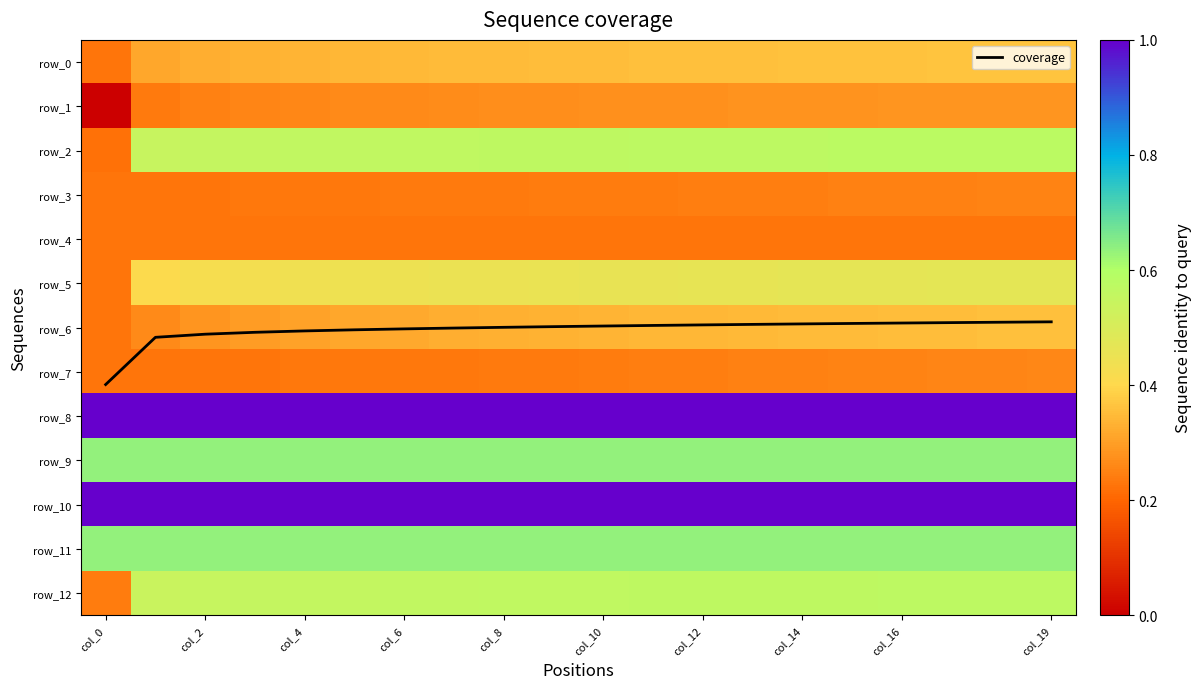

The row_8 series shows 0.6 at 14. True or false?

False